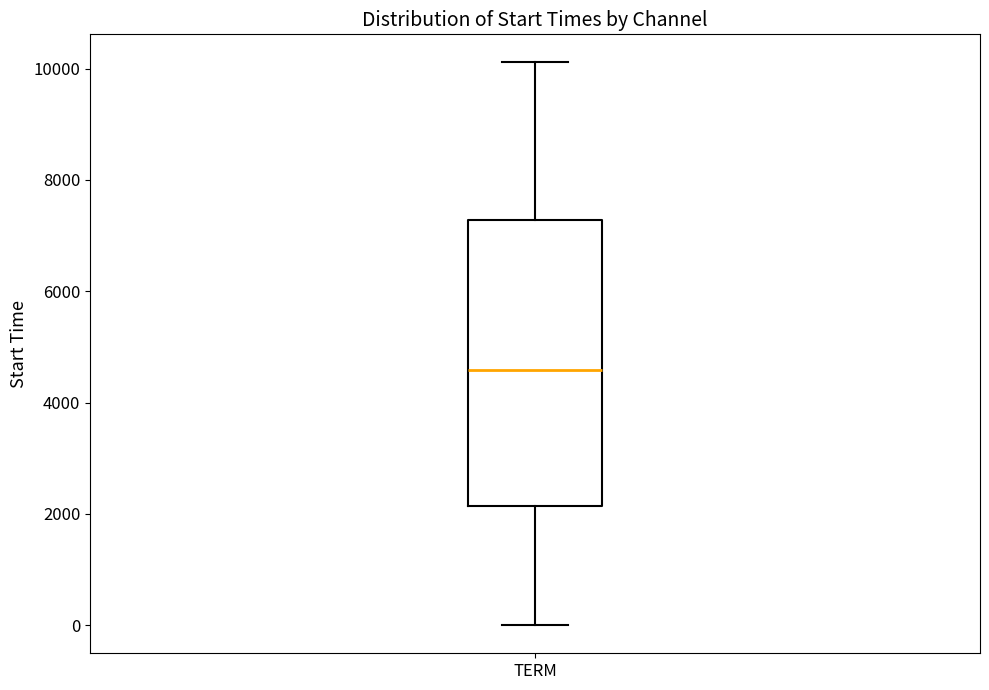

Read this box plot against the y-axis: the position of the median line, the range covered by the box, and the ends of both whiskers. The values are not printed on the chart, so give them approximately, as read against the axis.

median 4600, box 2200 to 7200, whiskers 0 to 10200